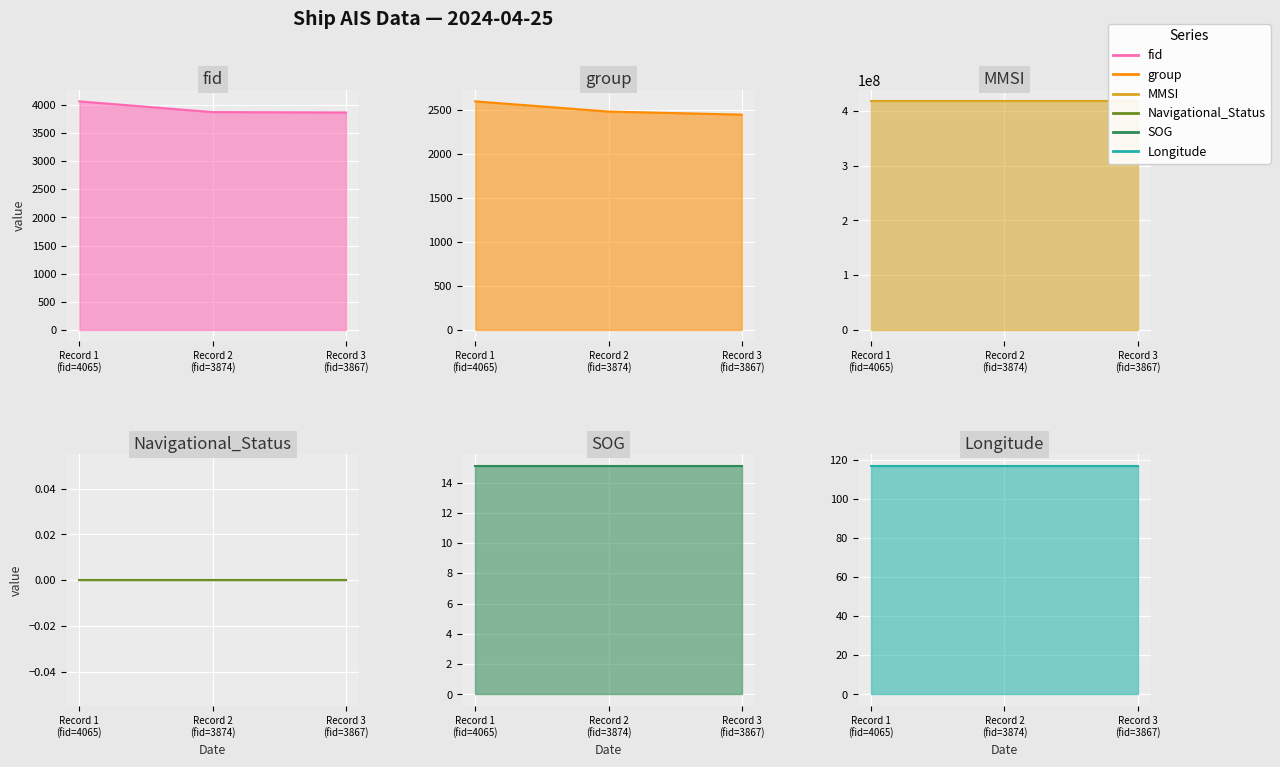

The value of Navigational_Status at 2024-04-25 09:34:40 (fid=3874) is 0.0. True or false?

True